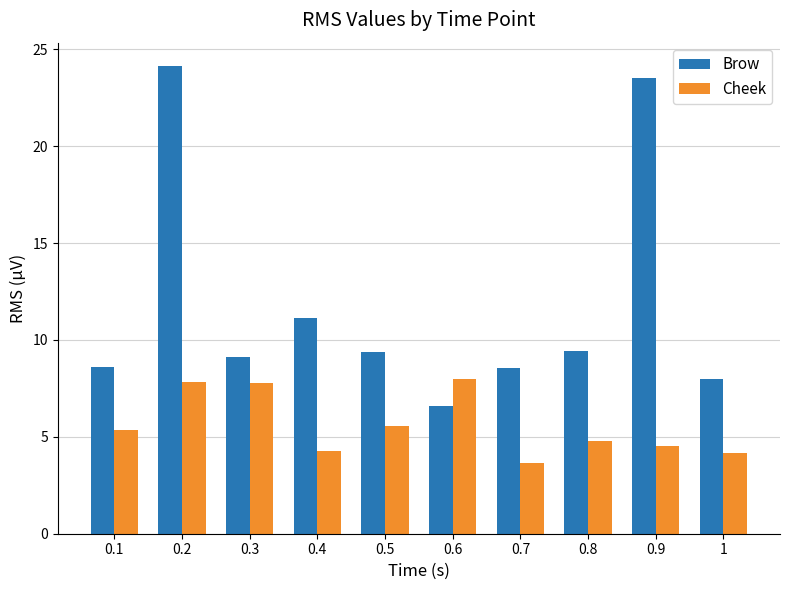

What is the spread (max minus min) of values at 0.2?

16.3